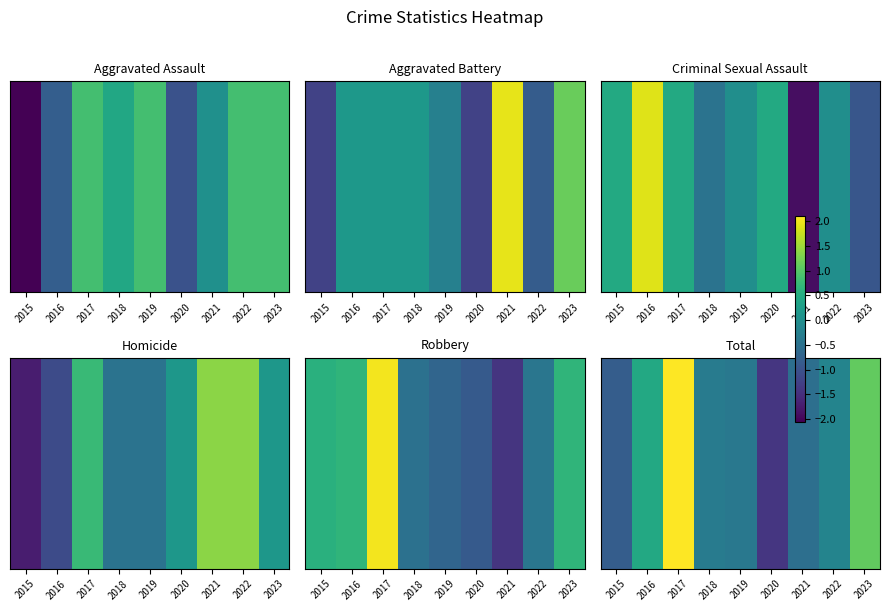

Which has a higher value, 2016 or 2018?

2016